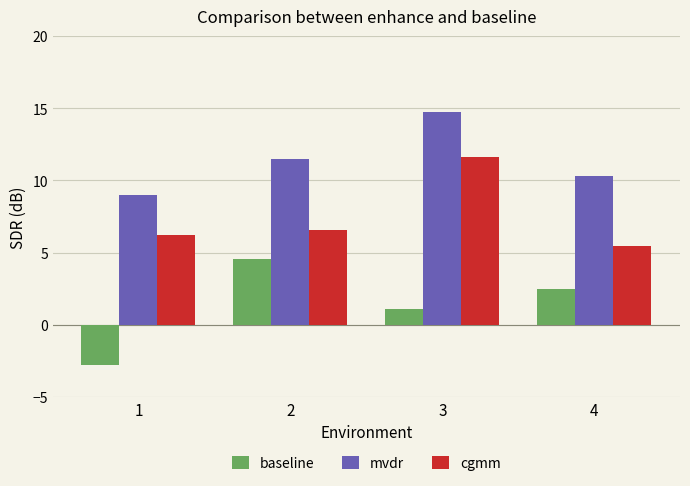

What is the greatest value displayed?

14.7